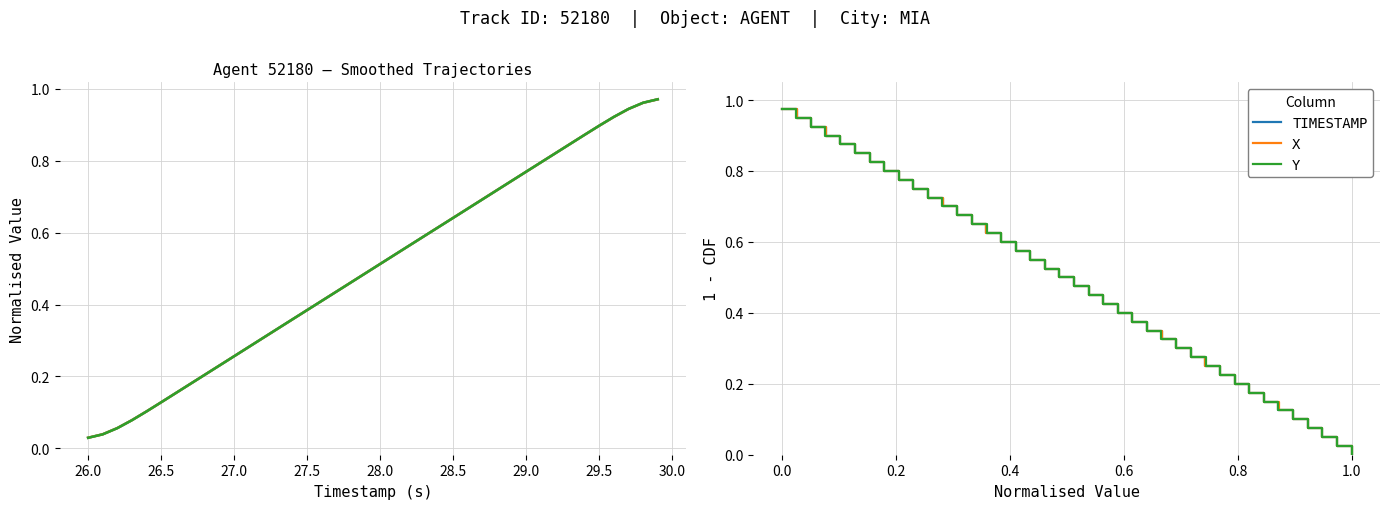

Reading left to right, extract all data points from this chart.

TIMESTAMP (norm): 0.0	0.0	0.1	0.1	0.1	0.1	0.2	0.2	0.2	0.2	0.3	0.3	0.3	0.3	0.4	0.4	0.4	0.4	0.5	0.5	0.5	0.5	0.6	0.6	0.6	0.6	0.7	0.7	0.7	0.7	0.8	0.8	0.8	0.8	0.9	0.9	0.9	0.9	1.0	1.0
X (norm): 0.0	0.0	0.1	0.1	0.1	0.1	0.2	0.2	0.2	0.2	0.3	0.3	0.3	0.3	0.4	0.4	0.4	0.4	0.5	0.5	0.5	0.5	0.6	0.6	0.6	0.6	0.7	0.7	0.7	0.7	0.8	0.8	0.8	0.8	0.9	0.9	0.9	0.9	1.0	1.0
Y (norm): 0.0	0.0	0.1	0.1	0.1	0.1	0.2	0.2	0.2	0.2	0.3	0.3	0.3	0.3	0.4	0.4	0.4	0.4	0.5	0.5	0.5	0.5	0.6	0.6	0.6	0.6	0.7	0.7	0.7	0.7	0.8	0.8	0.8	0.8	0.9	0.9	0.9	0.9	1.0	1.0
TIMESTAMP: 1.0	0.9	0.9	0.9	0.9	0.8	0.8	0.8	0.8	0.8	0.7	0.7	0.7	0.7	0.6	0.6	0.6	0.6	0.5	0.5	0.5	0.4	0.4	0.4	0.4	0.3	0.3	0.3	0.3	0.2	0.2	0.2	0.2	0.2	0.1	0.1	0.1	0.1	0.0	0.0
X: 1.0	0.9	0.9	0.9	0.9	0.8	0.8	0.8	0.8	0.8	0.7	0.7	0.7	0.7	0.6	0.6	0.6	0.6	0.5	0.5	0.5	0.4	0.4	0.4	0.4	0.3	0.3	0.3	0.3	0.2	0.2	0.2	0.2	0.2	0.1	0.1	0.1	0.1	0.0	0.0
Y: 1.0	0.9	0.9	0.9	0.9	0.8	0.8	0.8	0.8	0.8	0.7	0.7	0.7	0.7	0.6	0.6	0.6	0.6	0.5	0.5	0.5	0.4	0.4	0.4	0.4	0.3	0.3	0.3	0.3	0.2	0.2	0.2	0.2	0.2	0.1	0.1	0.1	0.1	0.0	0.0